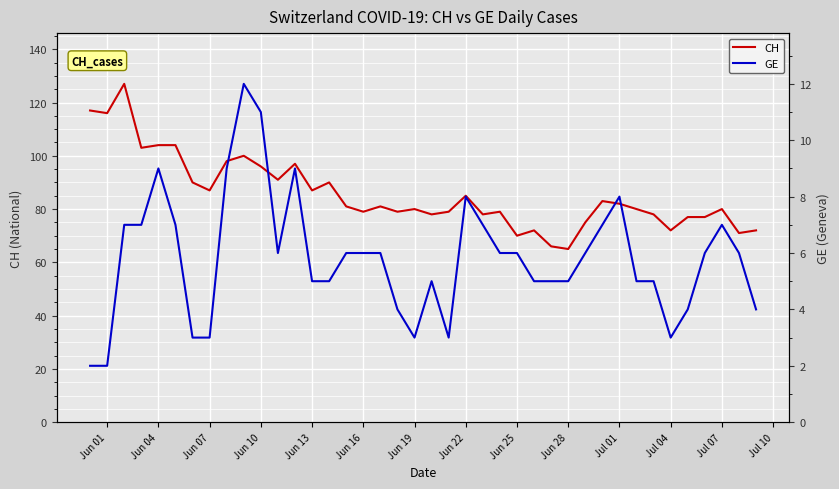

True or false: GE and CH cross at least once.

False